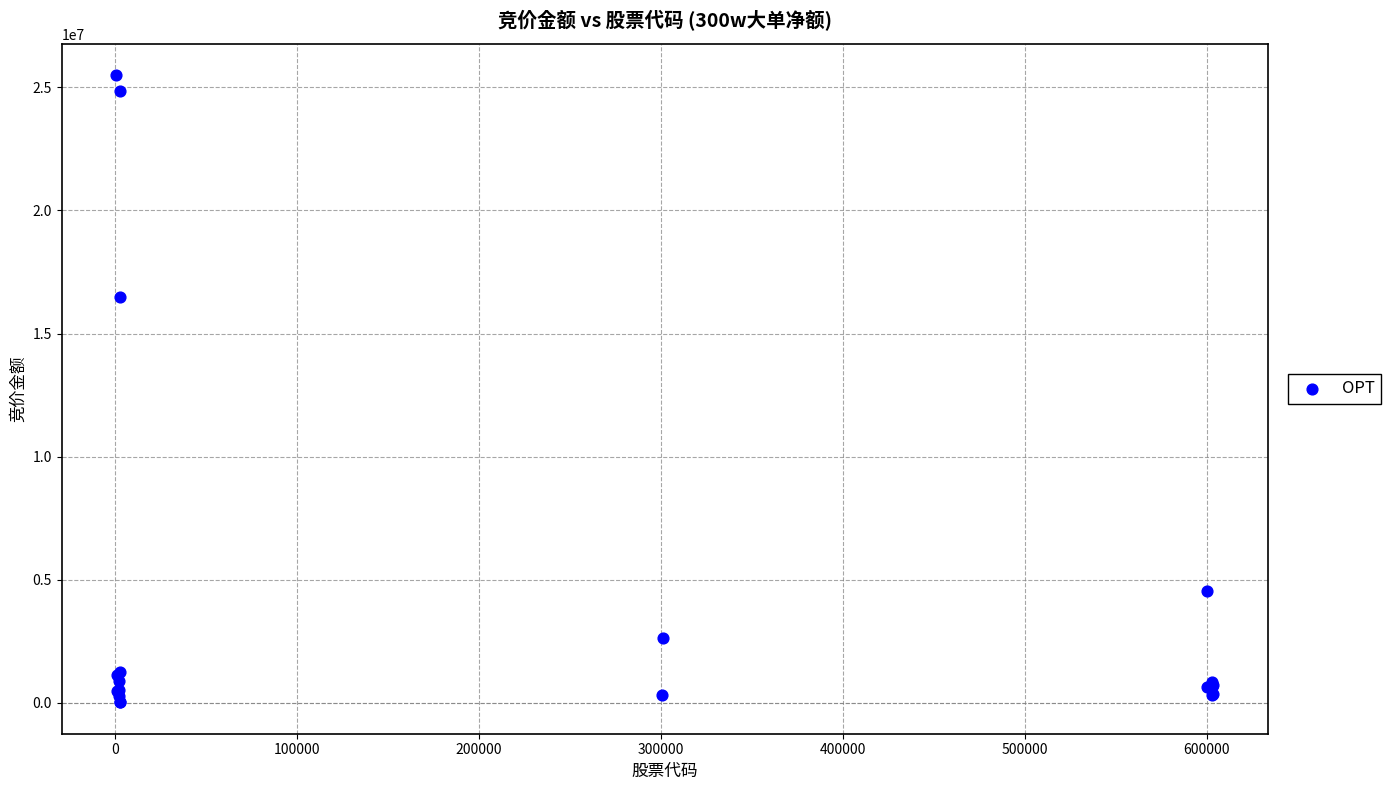

What Y value in the scatter plot is closest to 12760760?

16465021